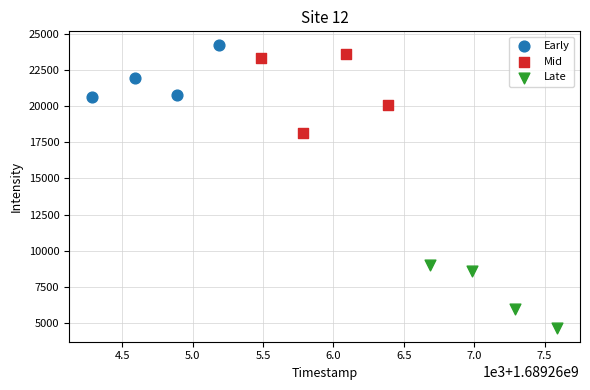

Which series contains the lowest Y value?

Late